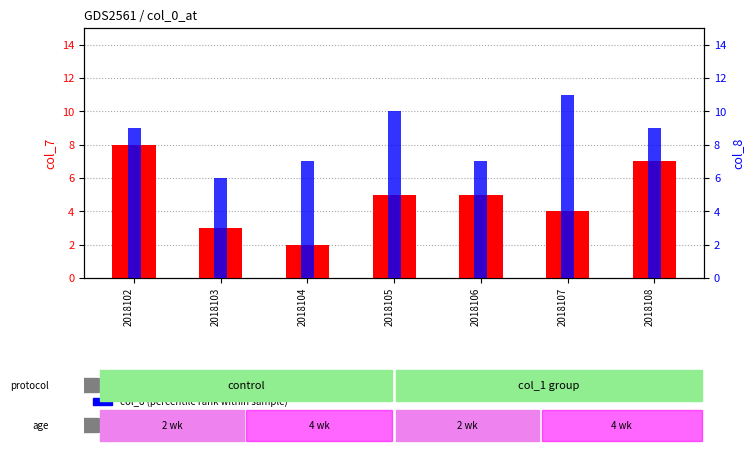

Rank the categories by col_7 (count) value from lowest to highest.

2018104, 2018103, 2018107, 2018105, 2018106, 2018108, 2018102